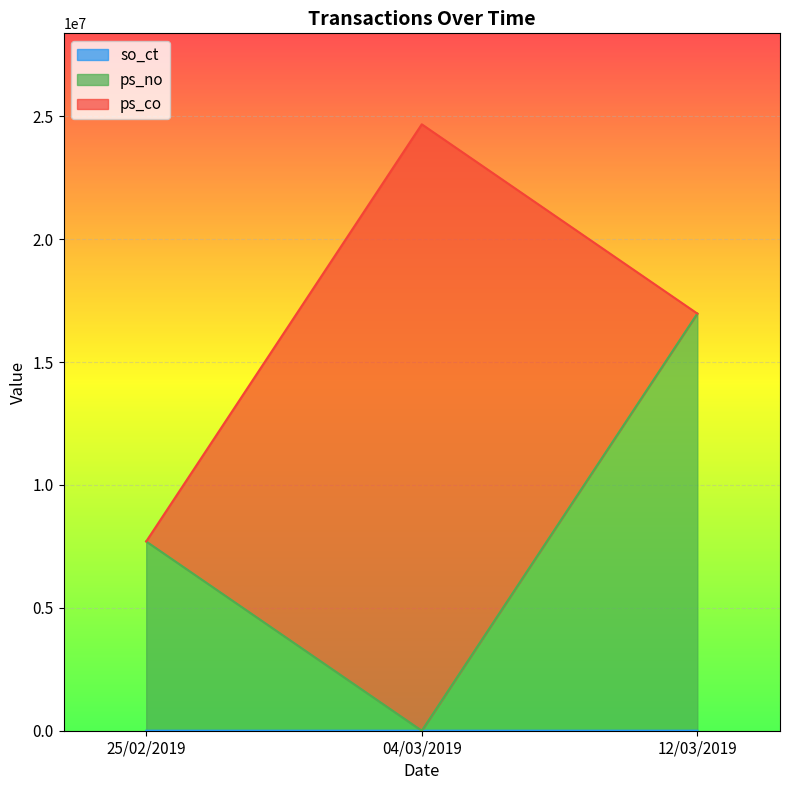

Where does the ps_no series first go above 7700232?

12/03/2019